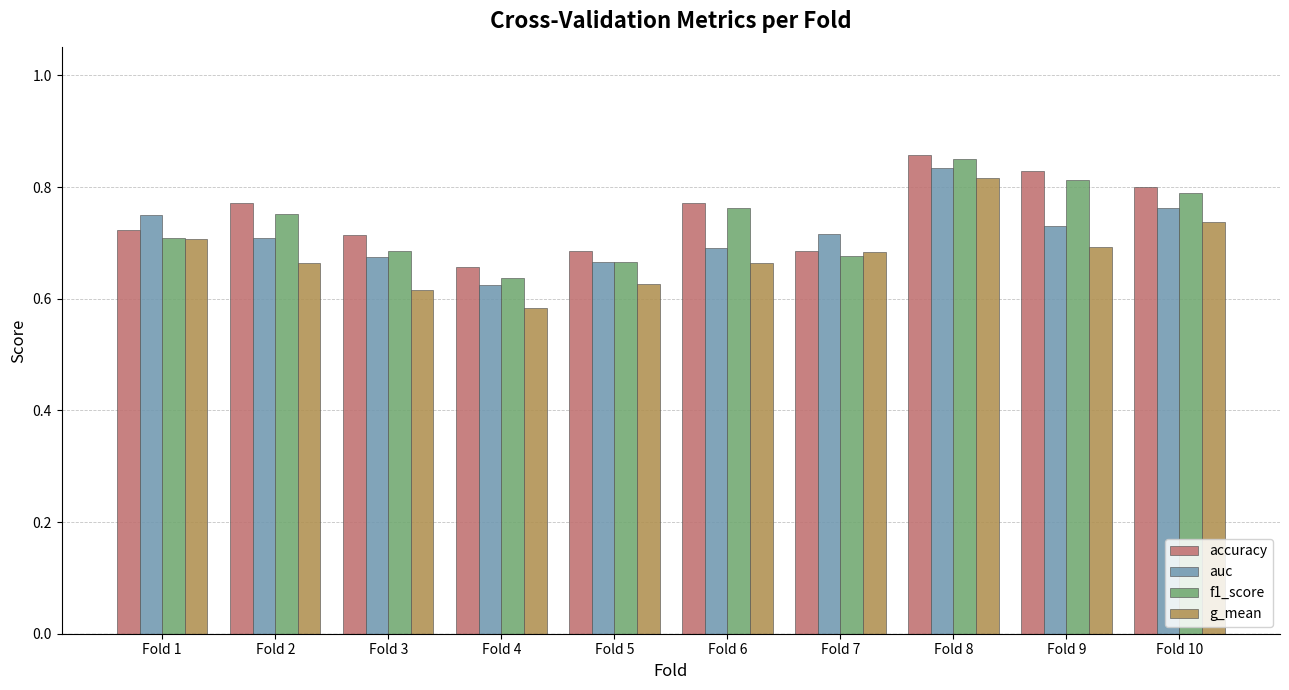

Where is accuracy nearest to the value 0?

Fold 4